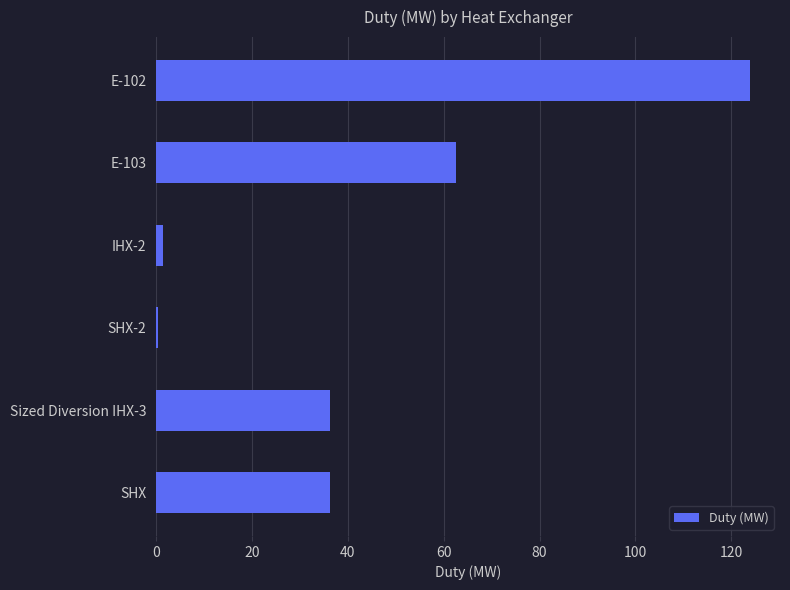

At which category does the chart reach its peak across all series?

E-102